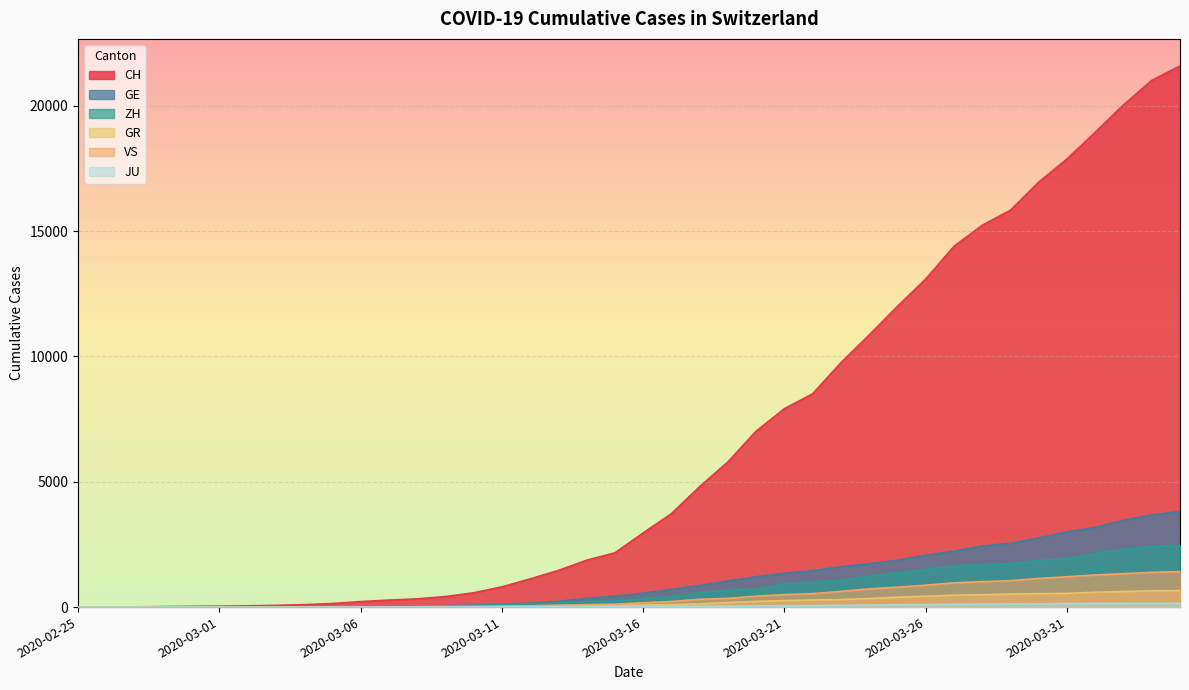

Which series has the largest range (max minus min)?

CH